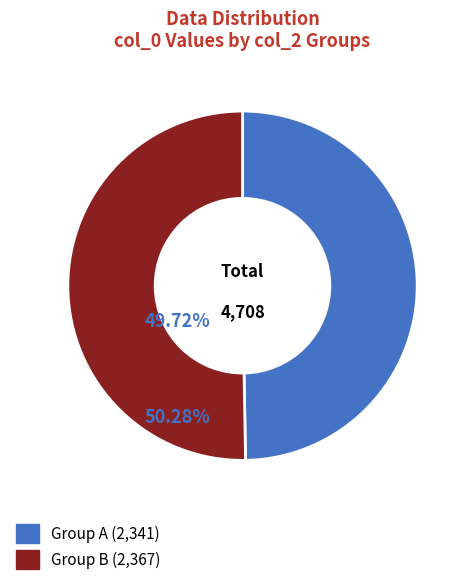

How many segments does this pie chart have?

2